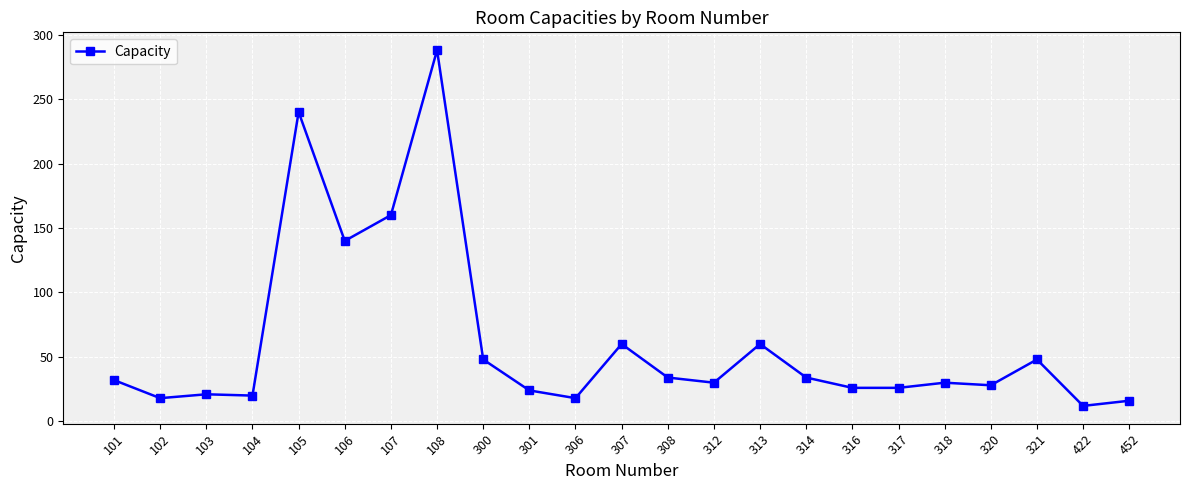

True or false: there are more than 1 points higher than both neighbors.

True